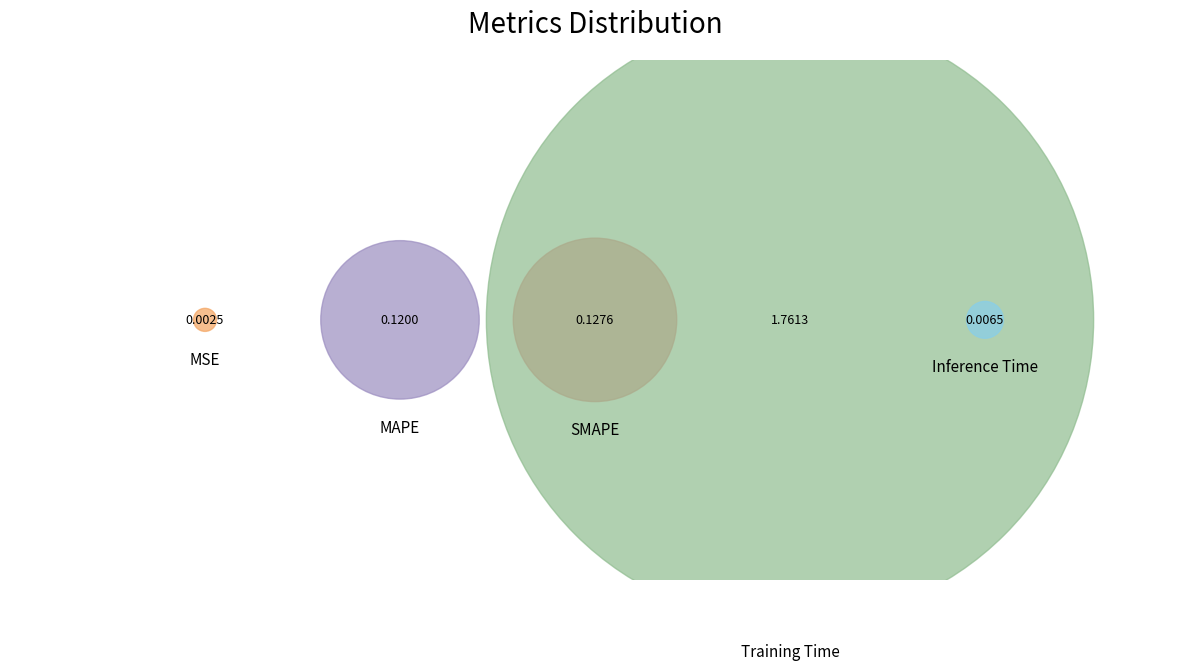

Which category accounts for the majority?

Training Time